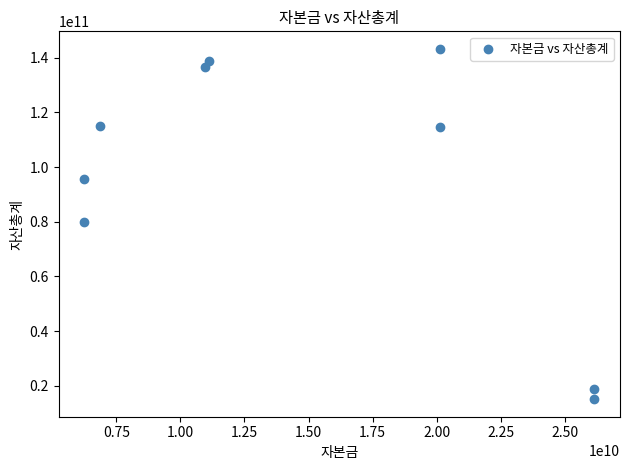

What is the range of Y values (max minus min)?

128215018569